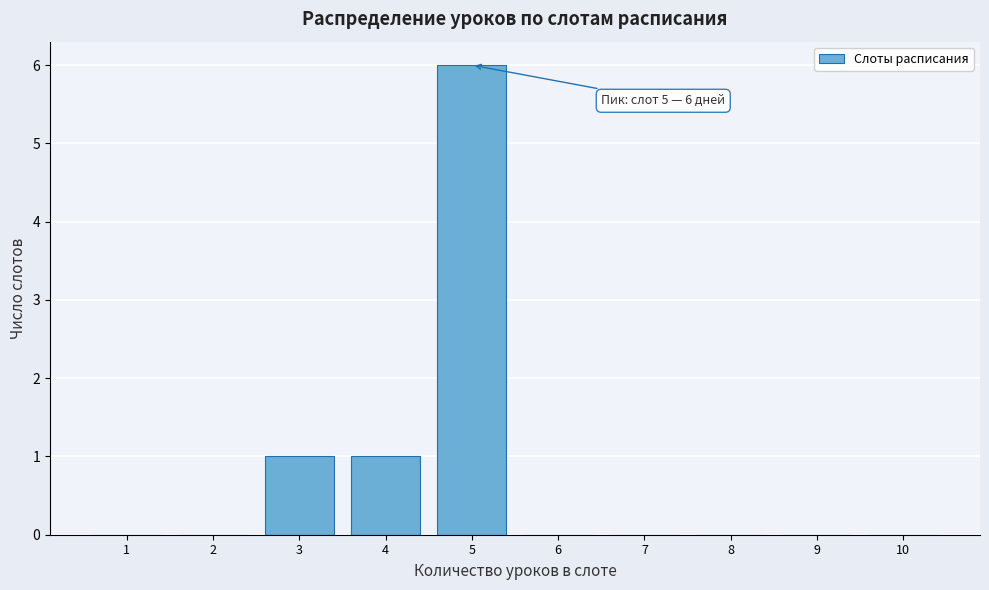

Which range on the x-axis has the tallest bar?

4.5 to 5.5